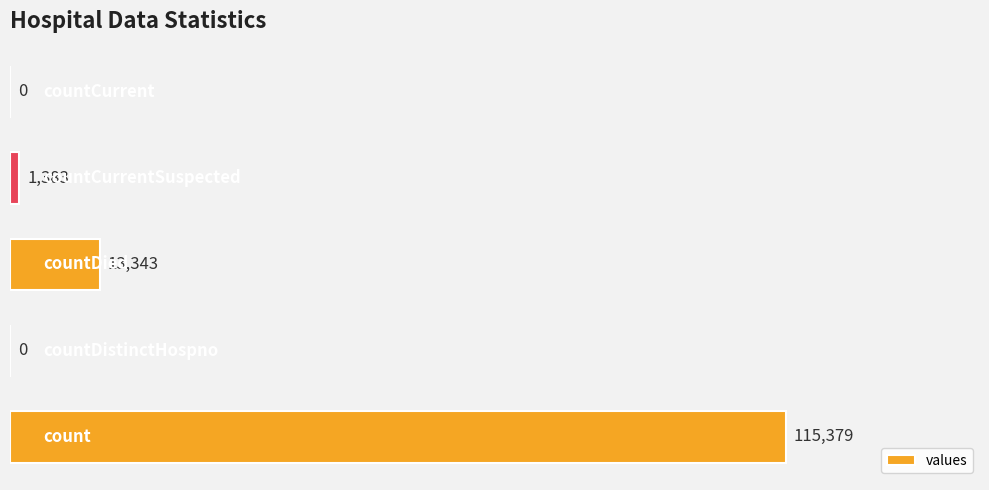

What is the sum of all values?

130105